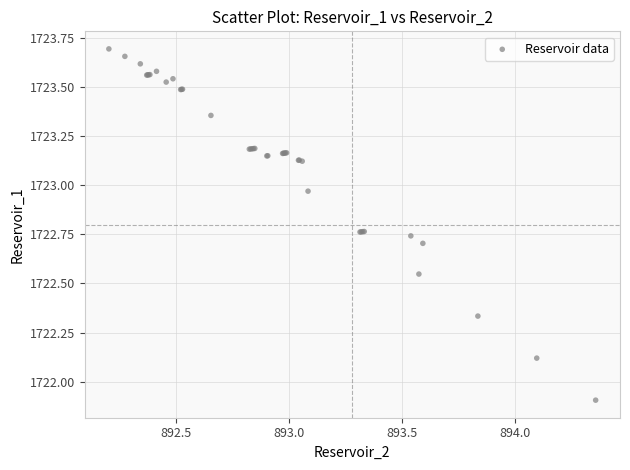

What Y value in the scatter plot is closest to 1722?

1721.9